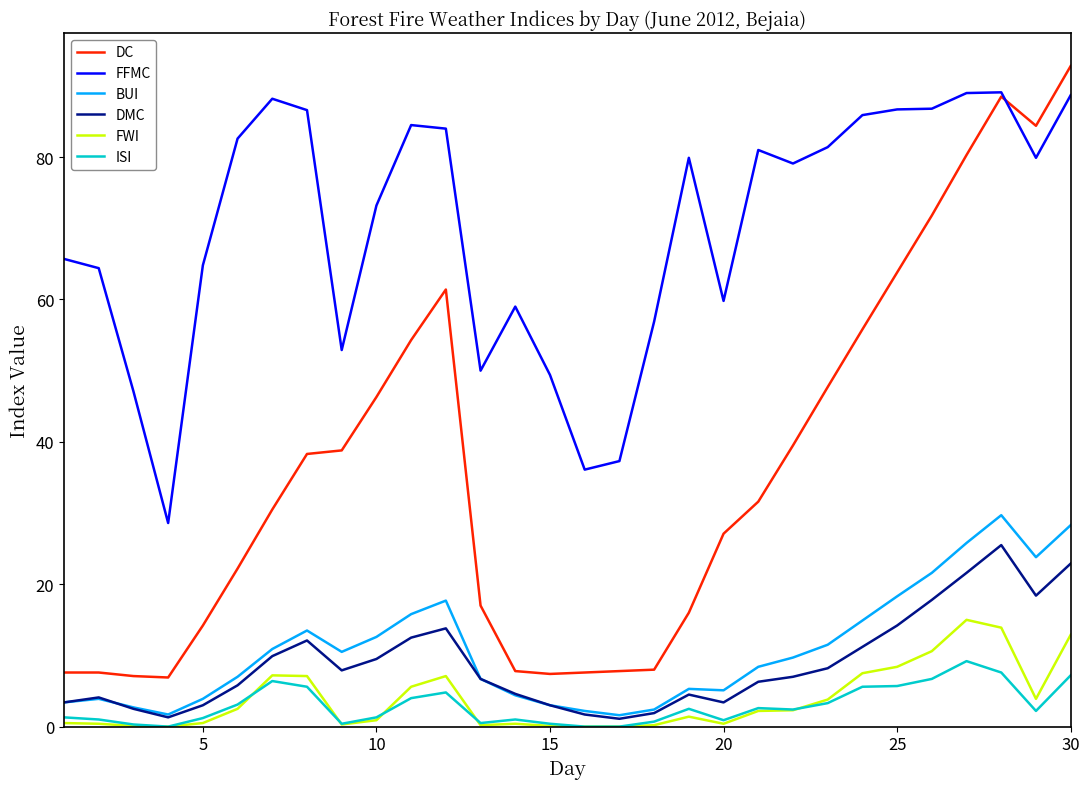

Which series has the widest spread of values?

DC